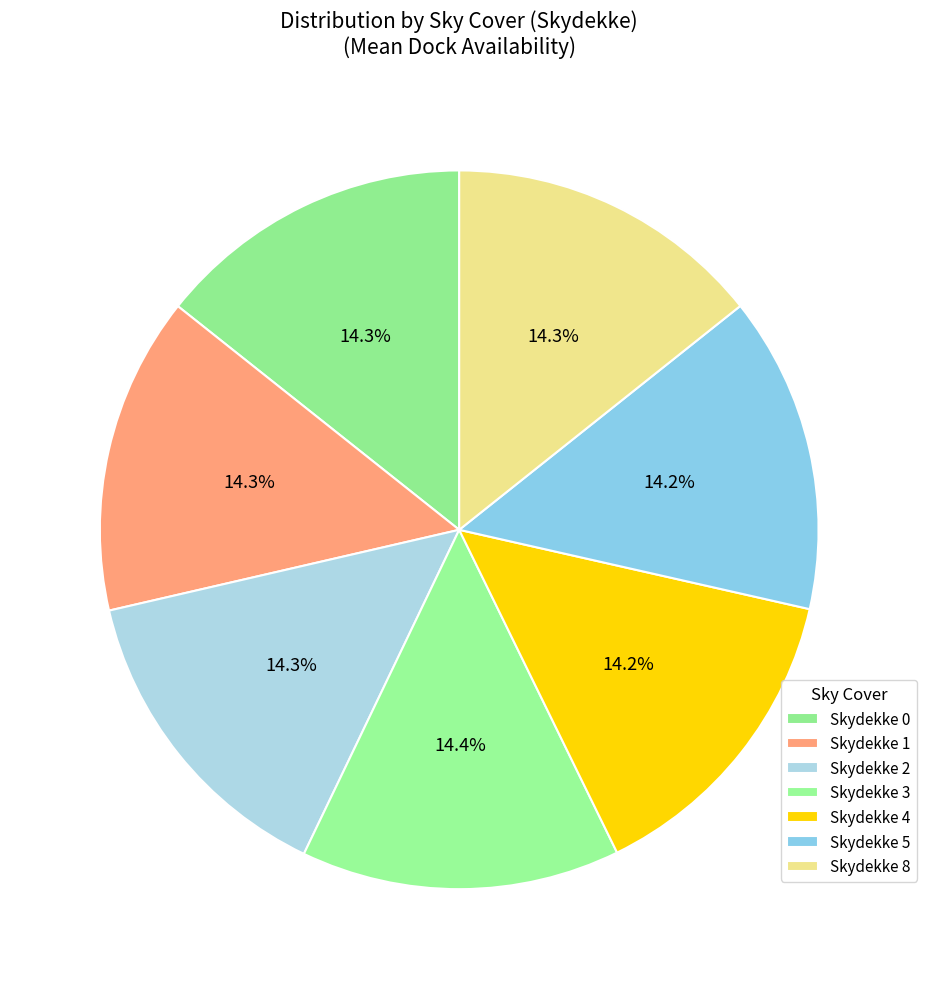

How many slices are in this pie chart?

7